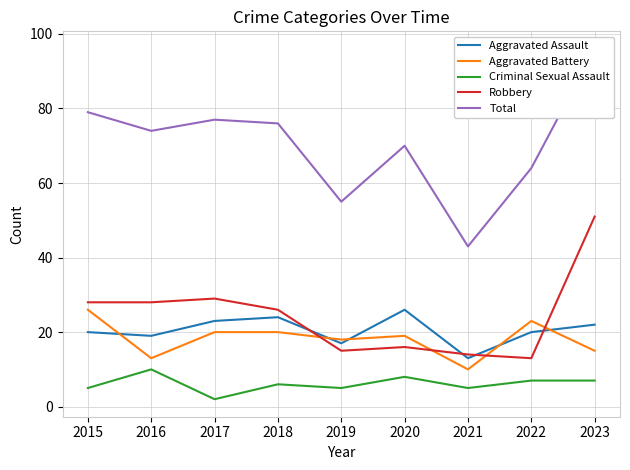

Is this an area chart (filled region under the line)?

No